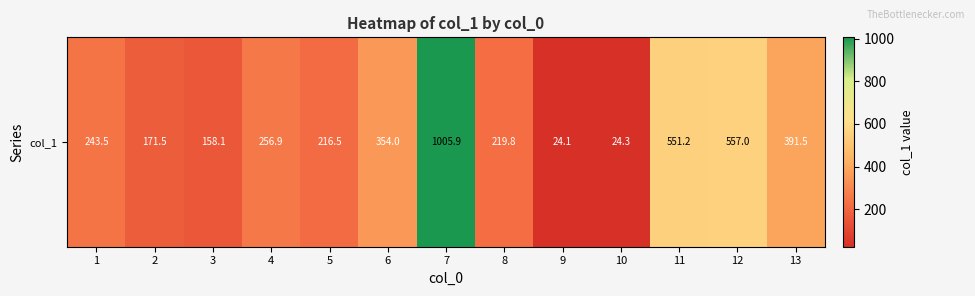

What is the difference between the maximum and minimum values?

981.8